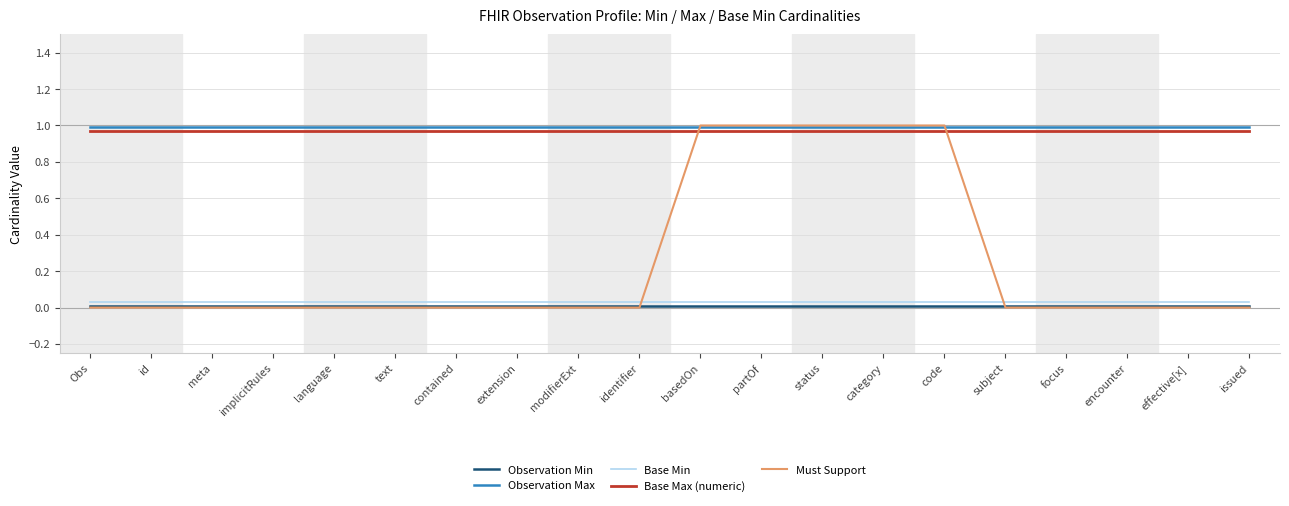

Which series has the widest spread of values?

Must Support